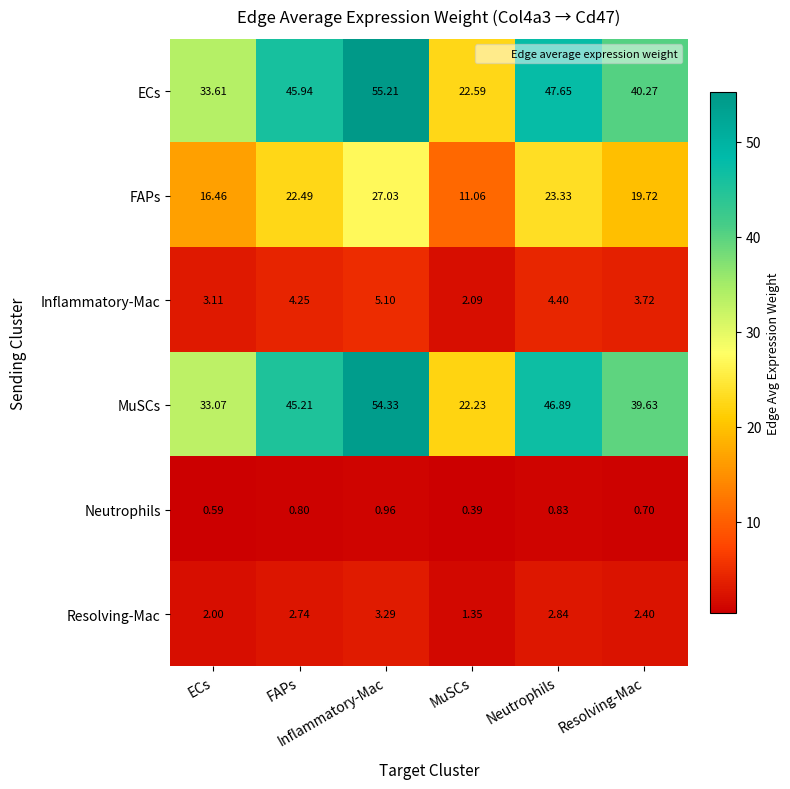

Which label corresponds to the largest value in the chart?

Inflammatory-Mac